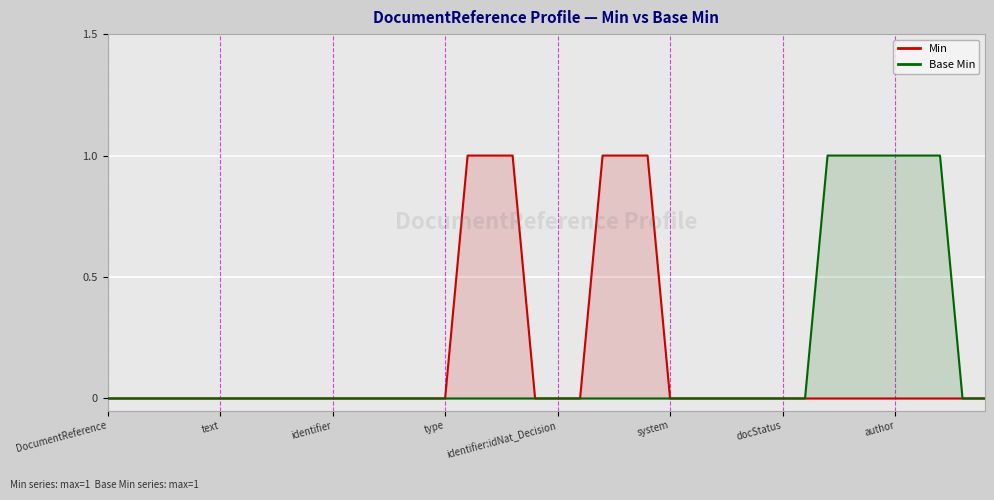

What is the spread (max minus min) of values at 37?

1